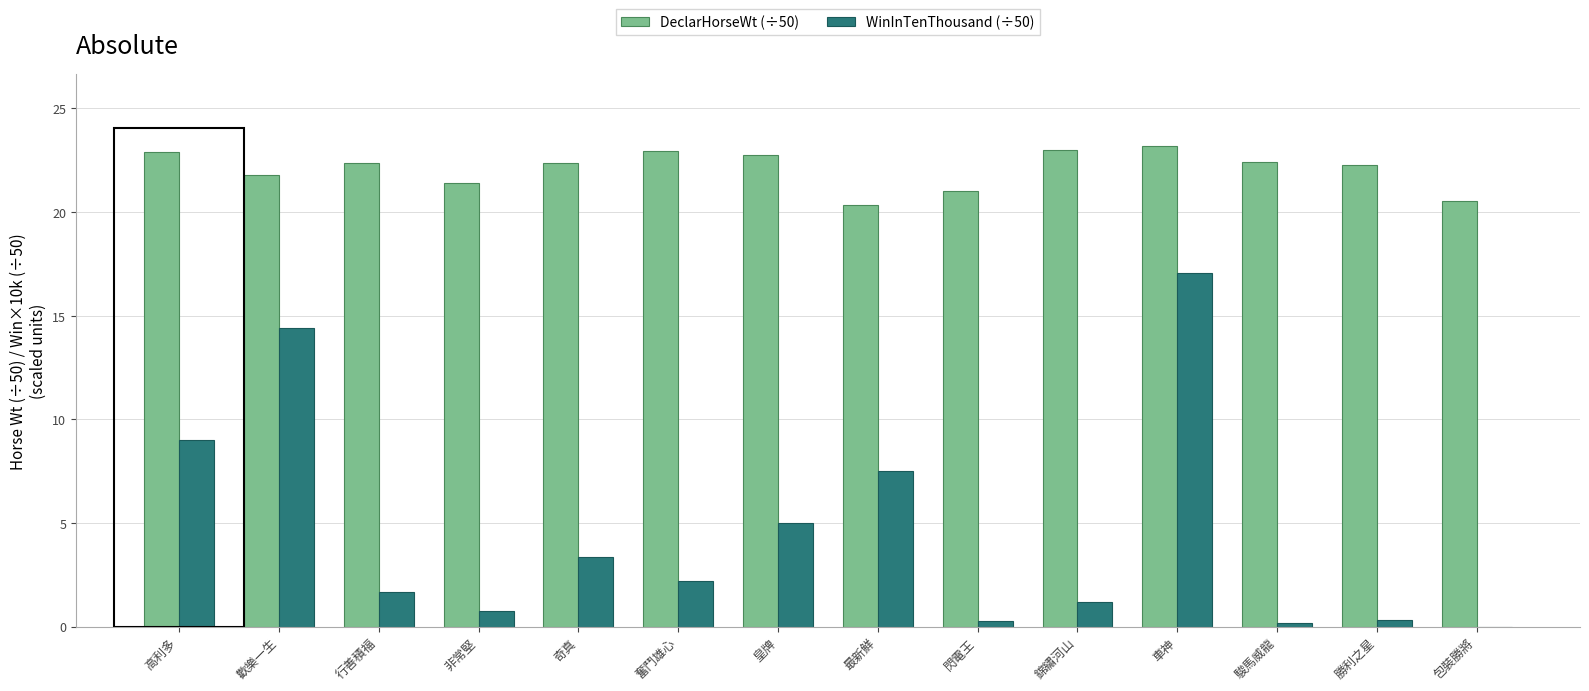

Which series changed the most between 最新鮮 and 包裝勝將?

WinInTenThousand (÷50)